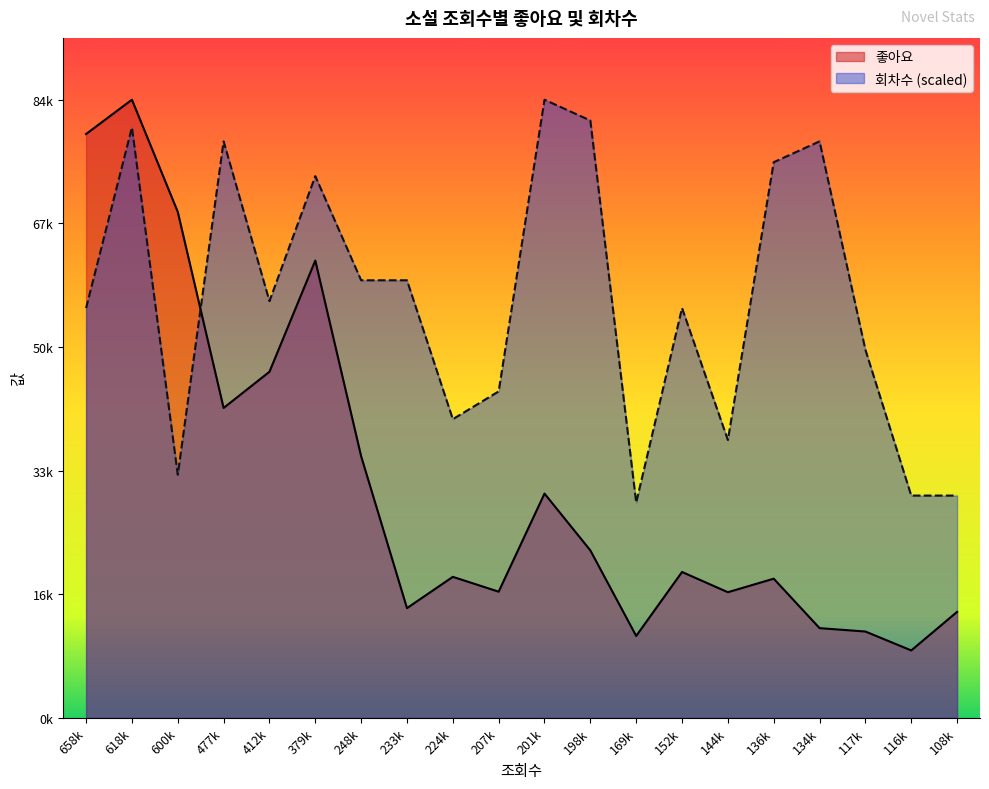

Does the chart display data point markers on the line(s)?

No